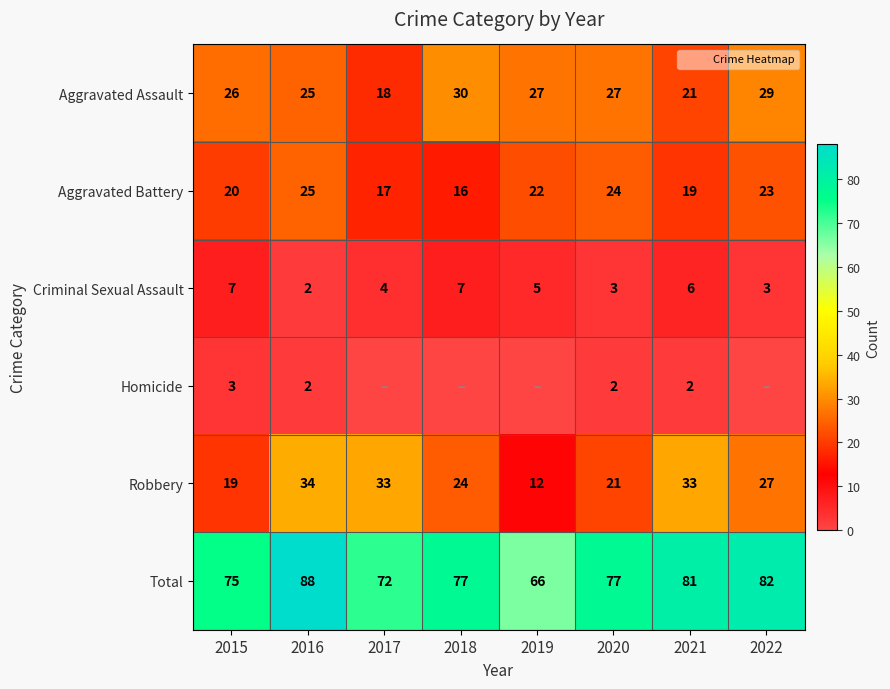

At how many categories does at least one series exceed 69?

7